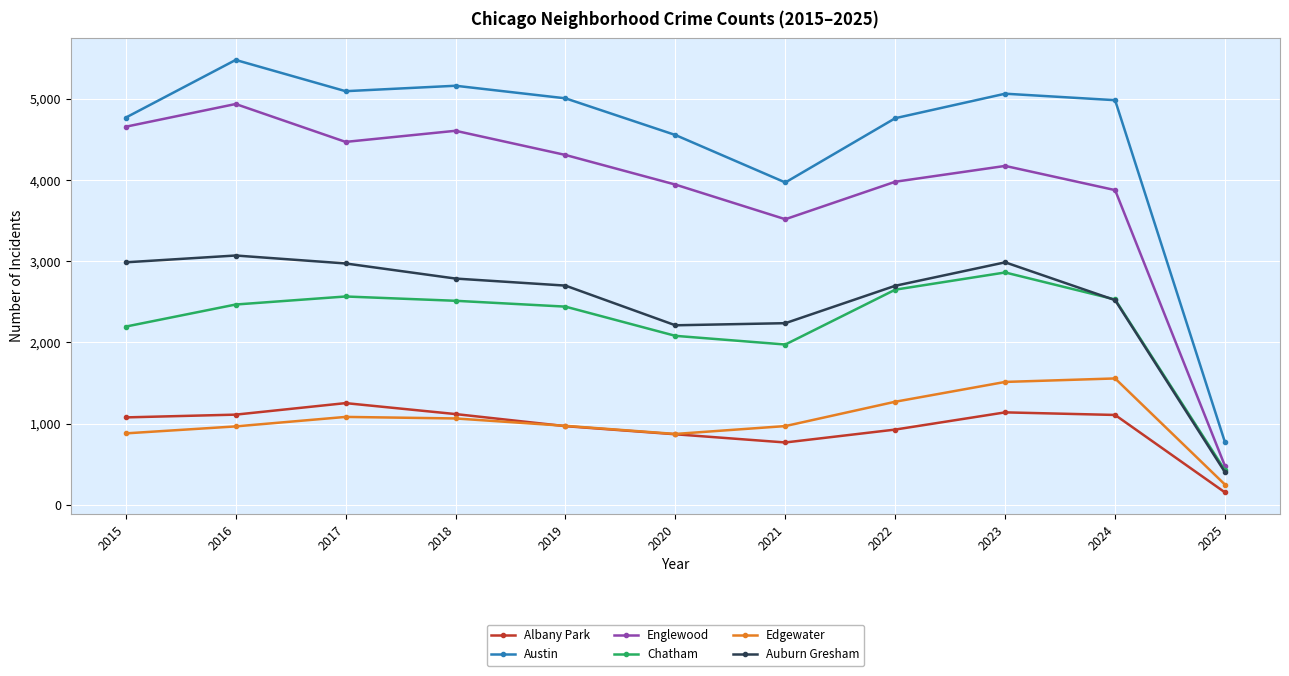

What is the value of the Chatham point at the 7th from the left?

1974